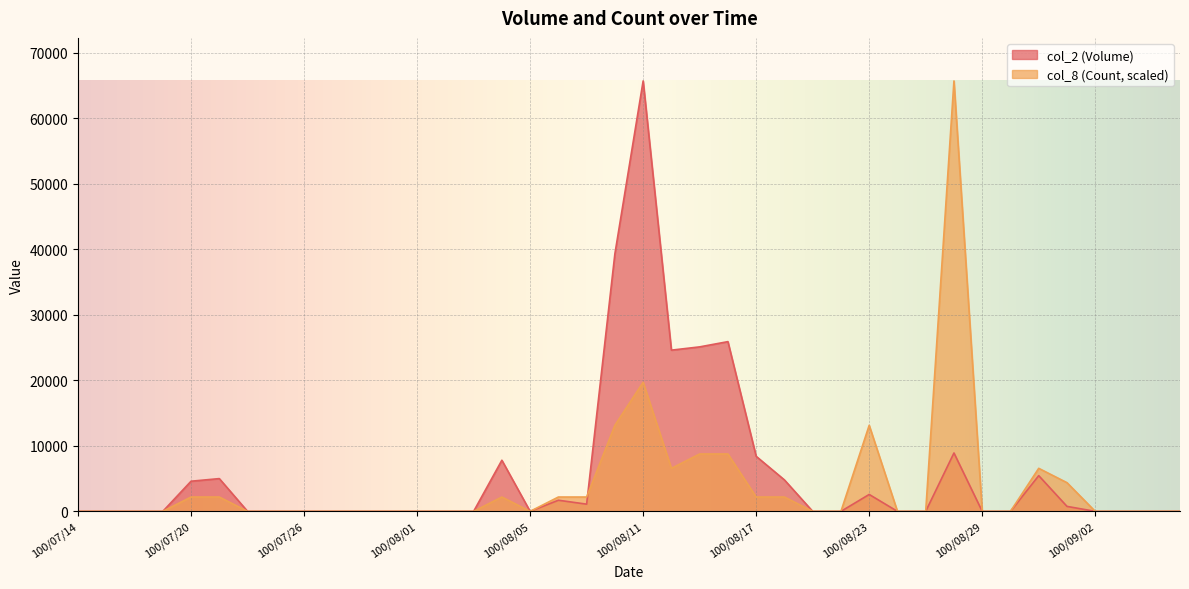

At which label is col_8 (Count) closest to 32840?

100/08/11